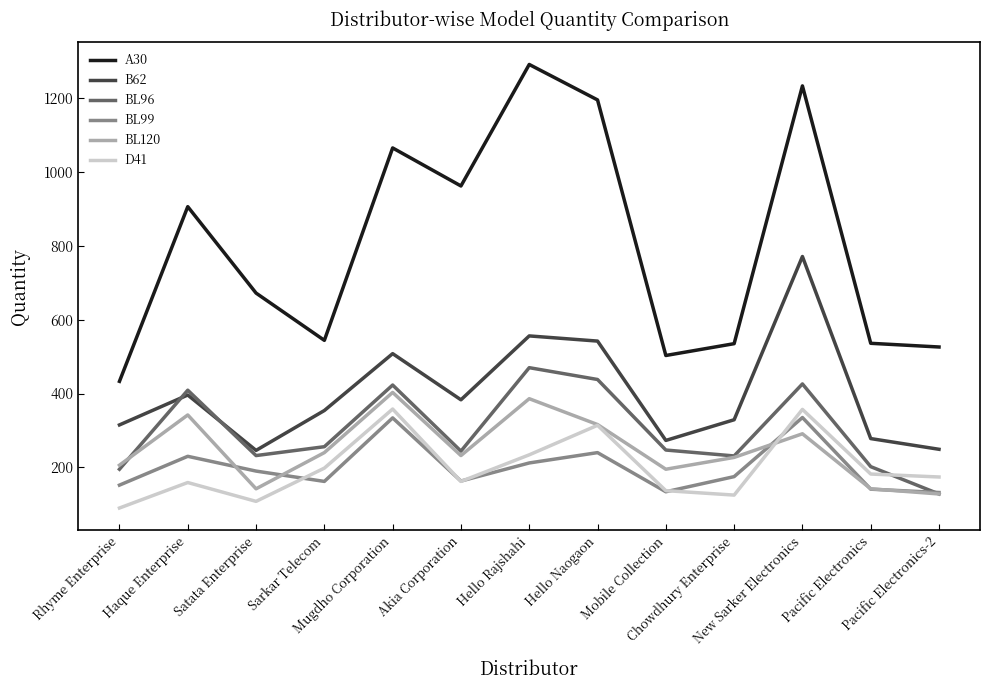

How many lines are shown in the chart?

6